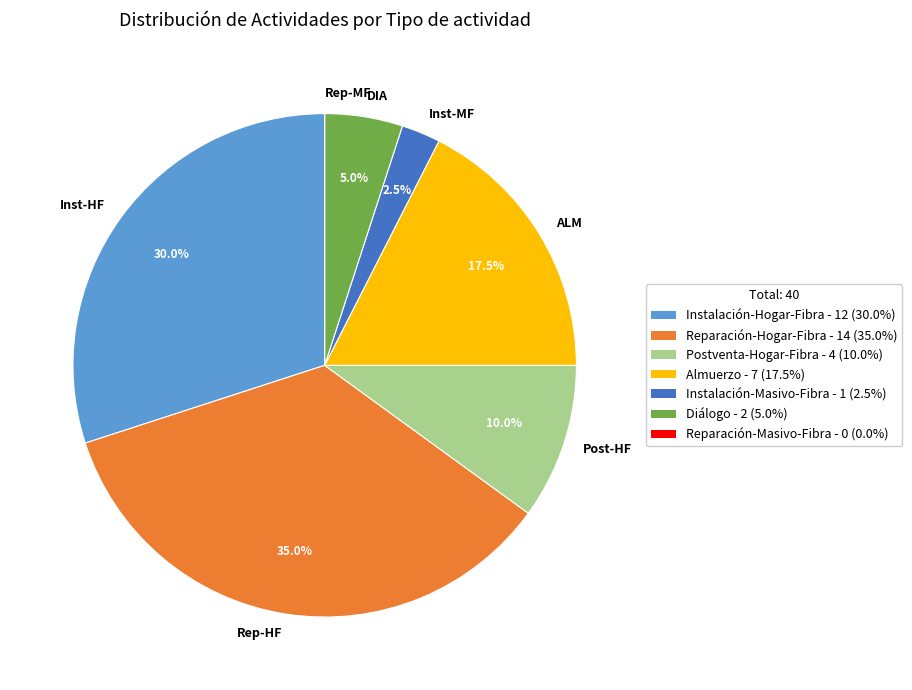

Between Inst-MF and Inst-HF, which is larger?

Inst-HF